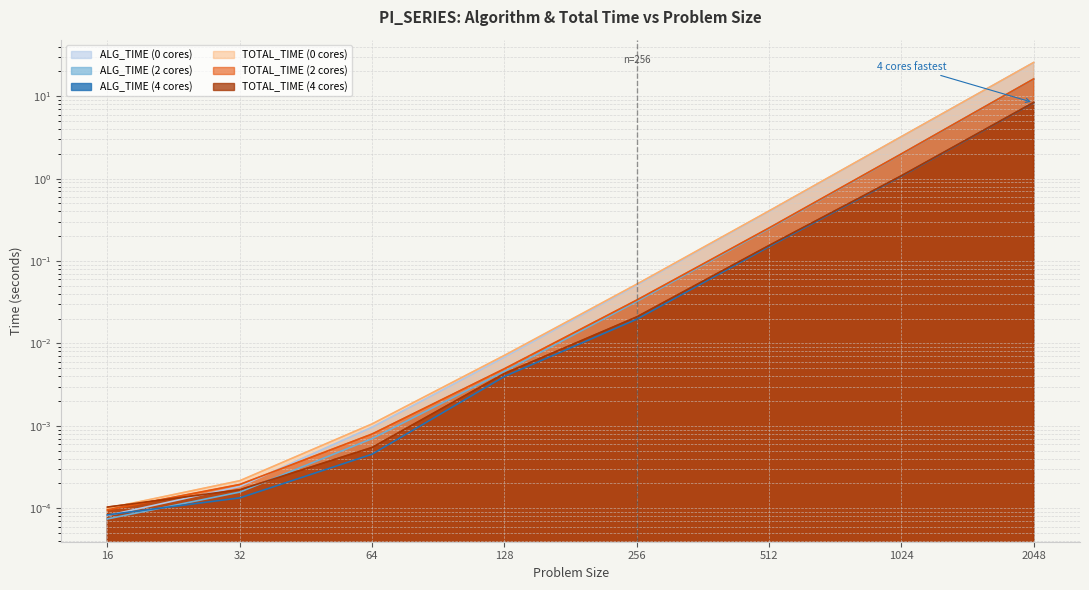

Rank the series at 64 from lowest to highest value.

ALG_TIME (4 cores), TOTAL_TIME (4 cores), ALG_TIME (2 cores), TOTAL_TIME (2 cores), ALG_TIME (0 cores), TOTAL_TIME (0 cores)